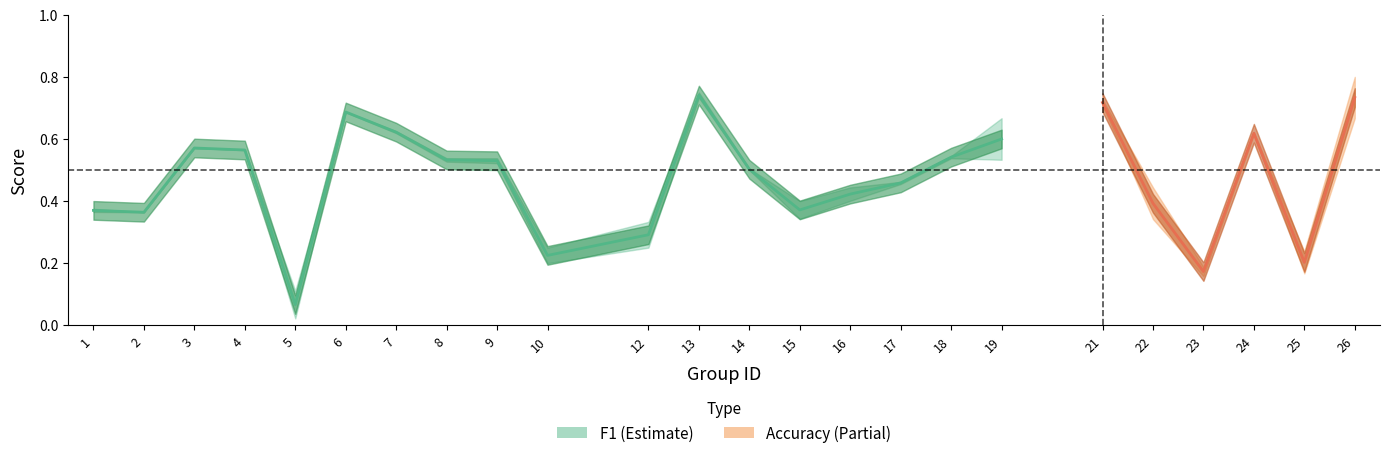

Reading right to left, list all the values displayed in this chart.

f1: 26=0.8	25=0.2	24=0.6	23=0.2	22=0.3	21=0.7	19=0.5	18=0.5	17=0.5	16=0.4	15=0.3	14=0.5	13=0.7	12=0.2	10=0.2	9=0.5	8=0.5	7=0.6	6=0.7	5=0.0	4=0.6	3=0.6	2=0.4	1=0.4
accuracy: 26=0.7	25=0.2	24=0.6	23=0.2	22=0.4	21=0.7	19=0.7	18=0.5	17=0.5	16=0.4	15=0.4	14=0.5	13=0.8	12=0.3	10=0.2	9=0.5	8=0.5	7=0.6	6=0.7	5=0.1	4=0.6	3=0.6	2=0.4	1=0.4